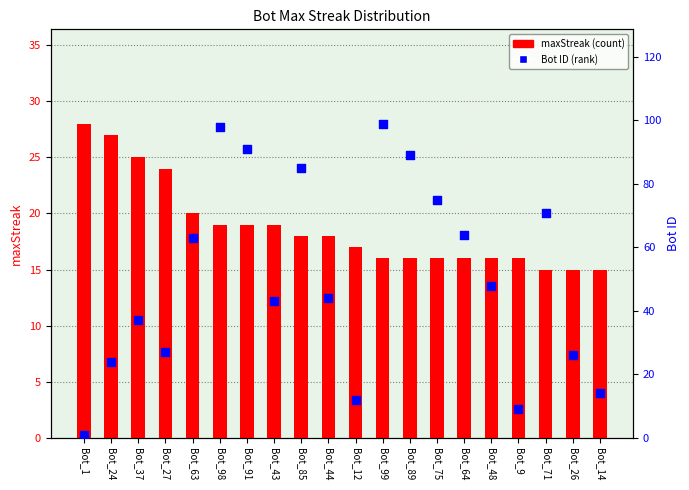

Which series reaches the minimum Y coordinate?

Bot ID